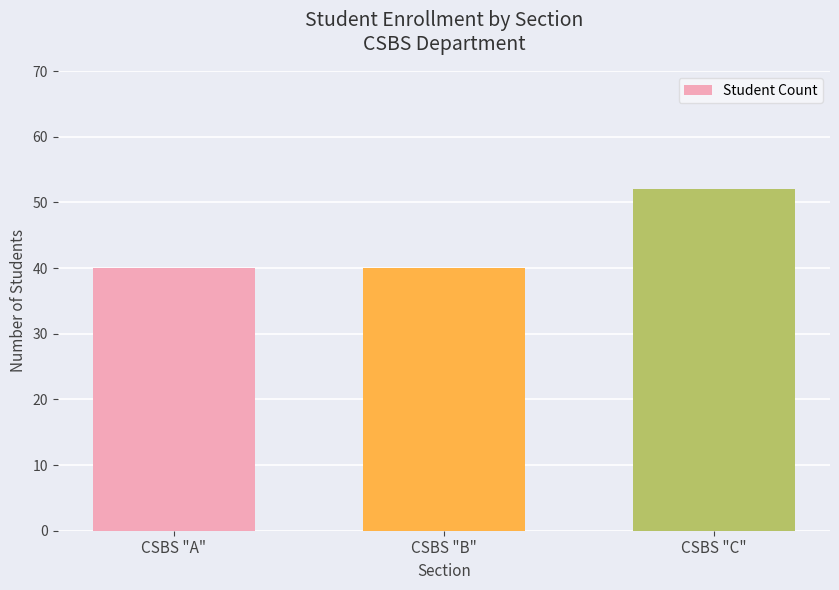

Reading right to left, list all the values displayed in this chart.

52	40	40